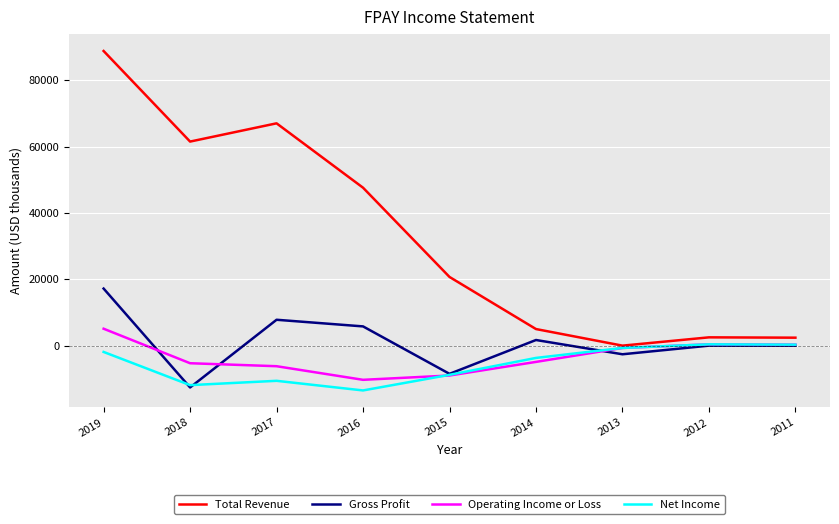

Is it true that Total Revenue equals 0 at 2013?

True